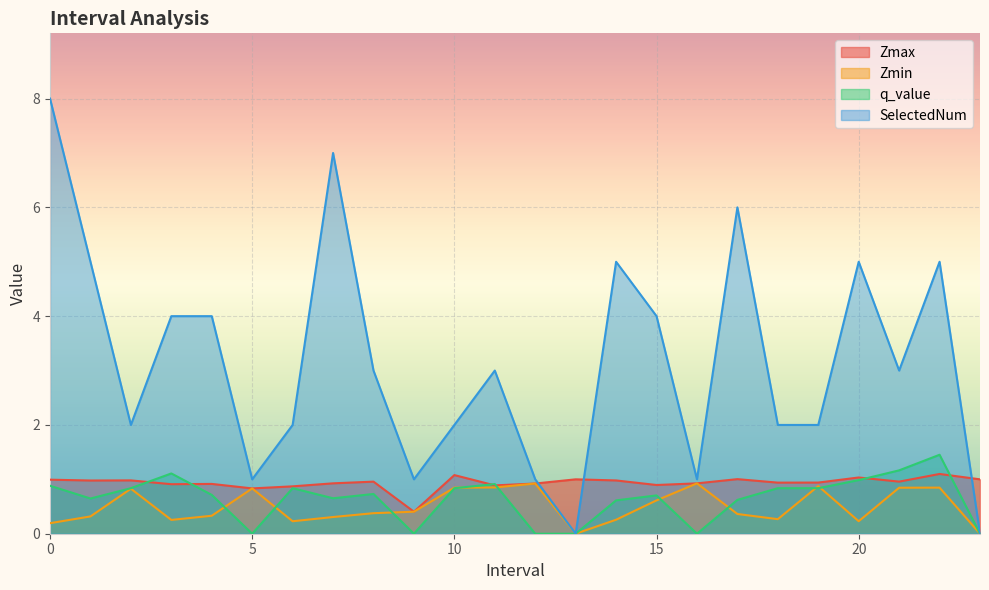

At which label does Zmin reach its minimum?

13.0